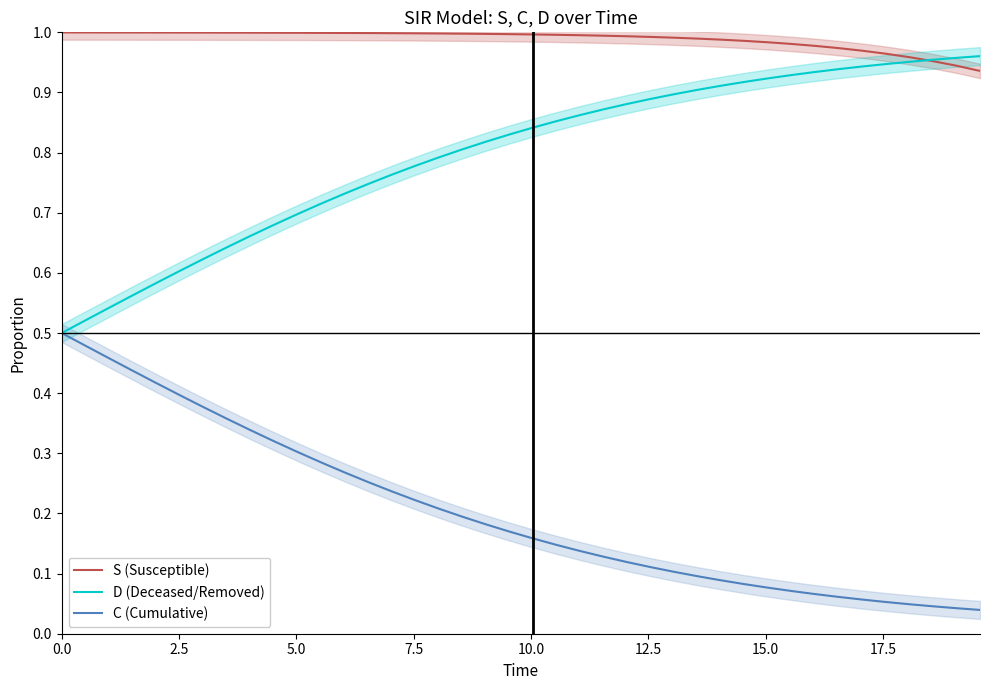

The value of S (Susceptible) at 0.0 is 1.0. True or false?

True